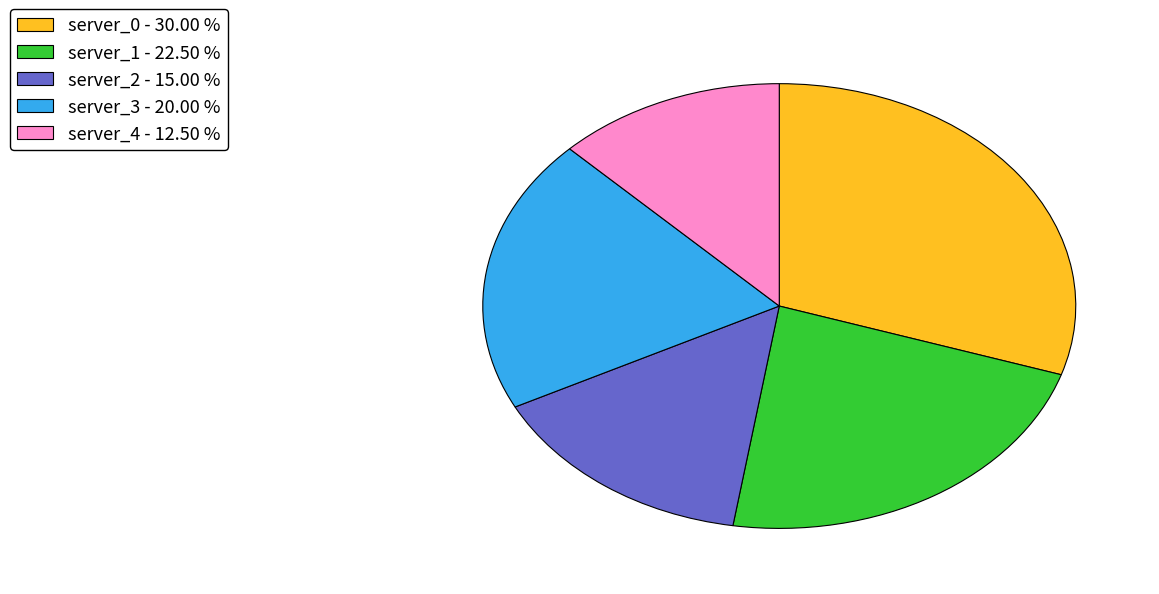

Is there a majority slice in this chart?

No